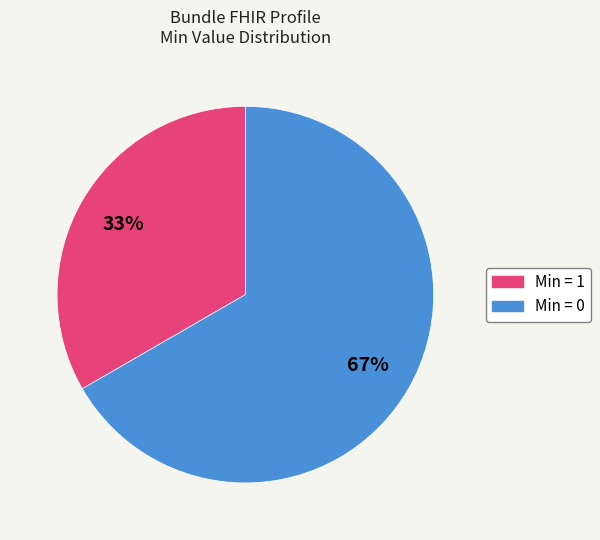

Is there a majority slice in this chart?

Yes